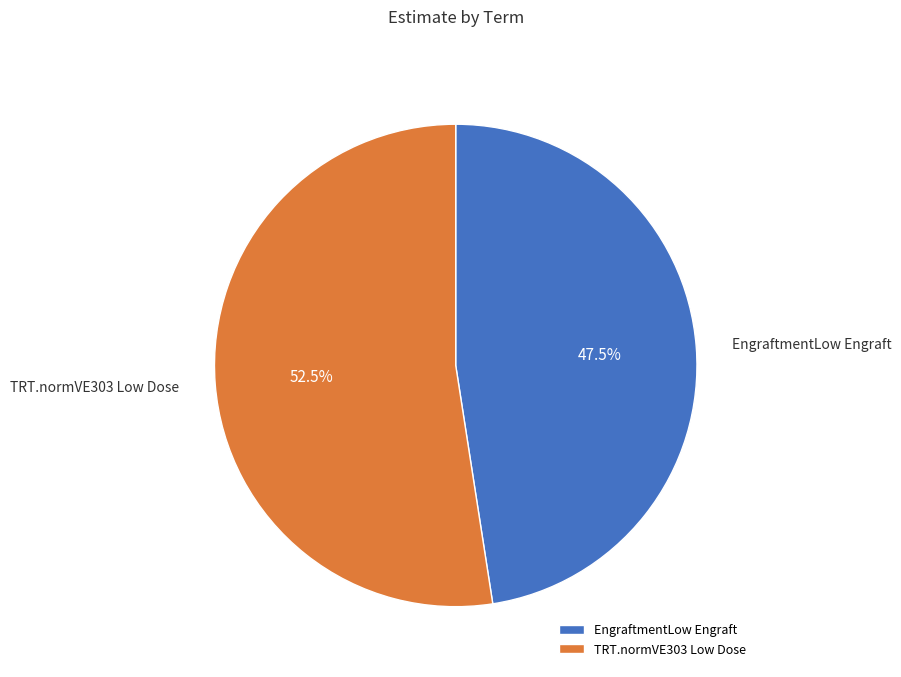

What is the largest slice in the pie chart?

TRT.normVE303 Low Dose